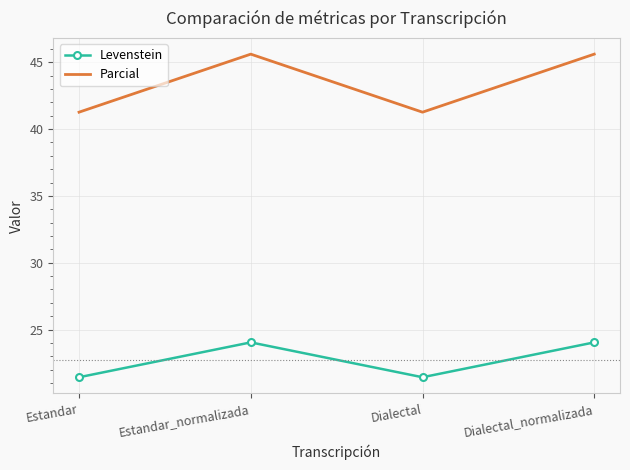

What value does the Parcial series have at Dialectal_normalizada?

45.6